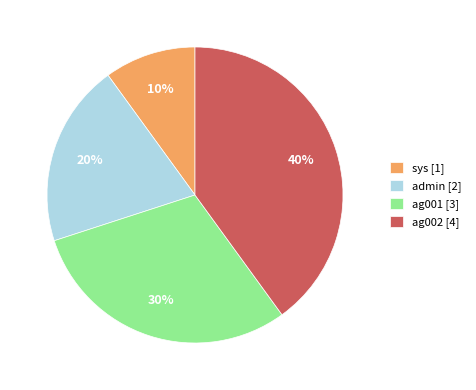

What is the largest slice in the pie chart?

ag002